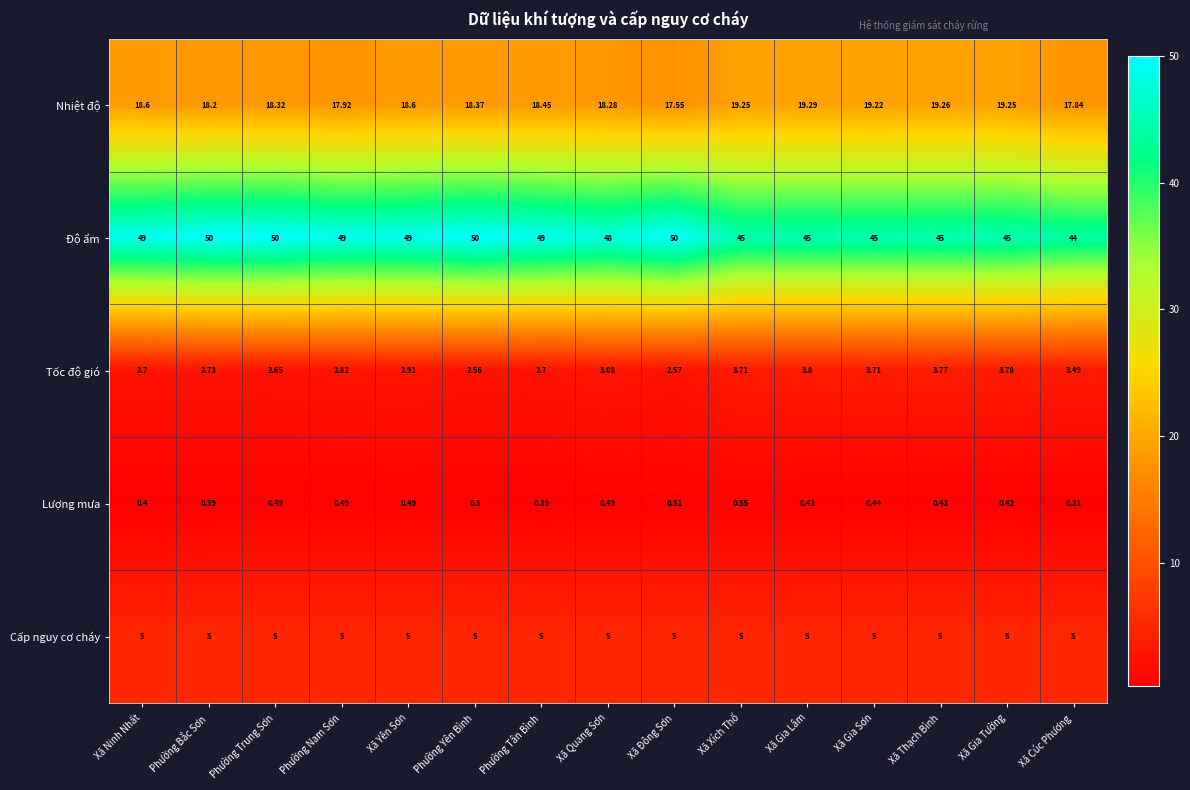

Which label corresponds to the smallest value in the chart?

Xã Cúc Phương